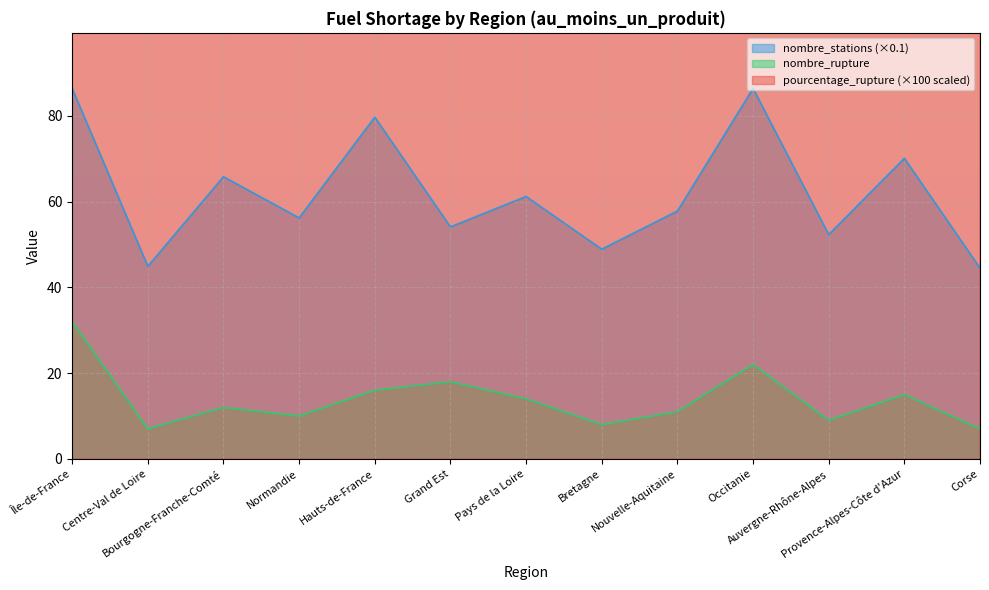

Is it true that nombre_rupture equals 18.0 at Grand Est?

True